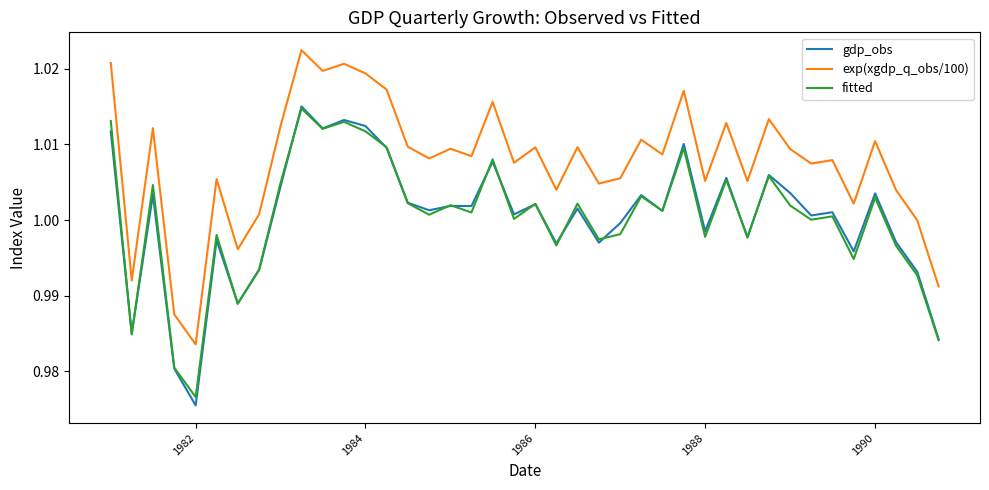

True or false: exp(xgdp_q_obs/100) and fitted intersect in this chart.

False